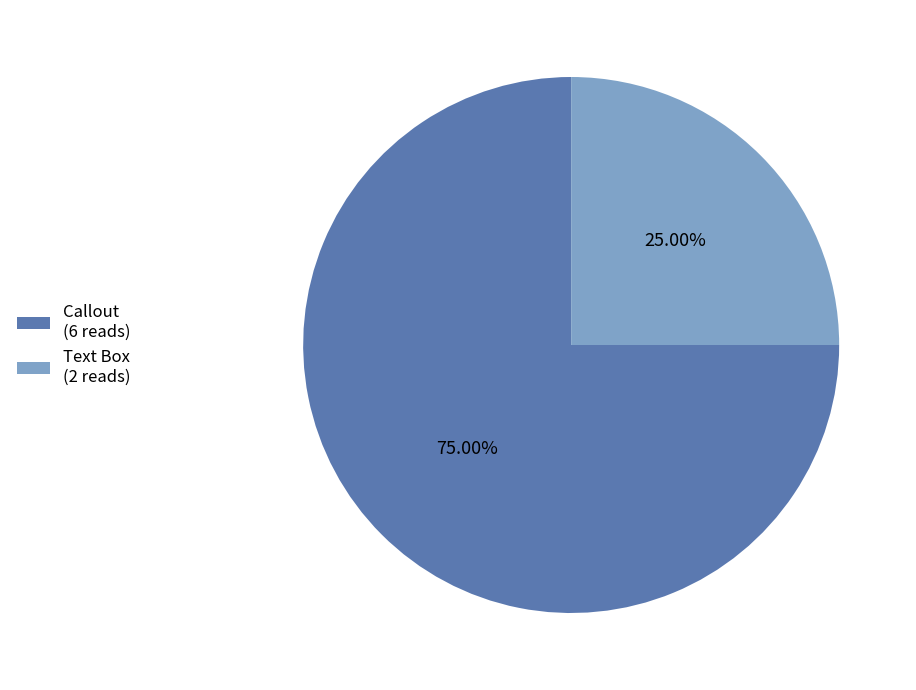

What is the smallest slice in the pie chart?

Text Box